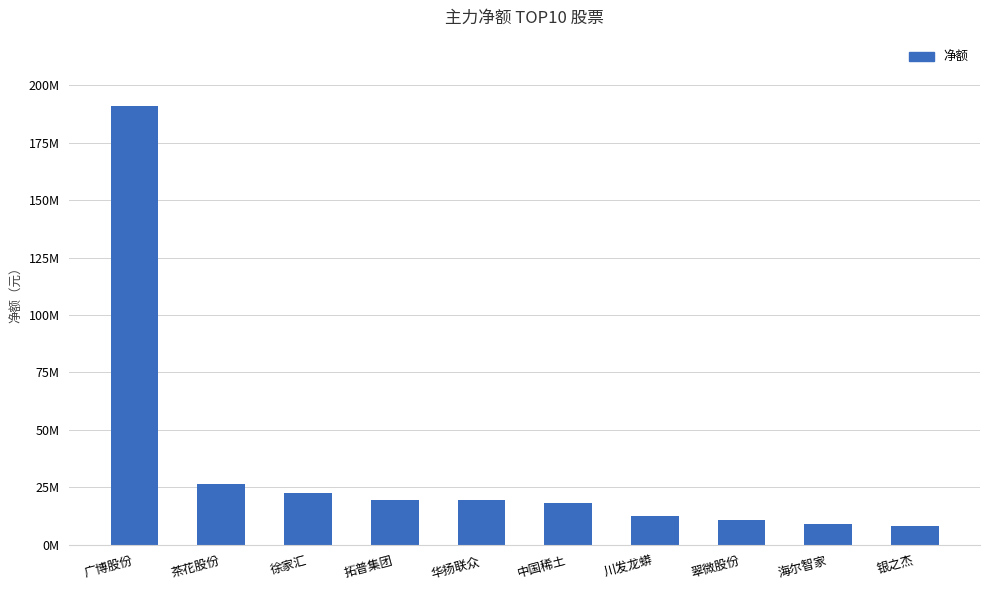

What is the label of the 6th bar from the right?

华扬联众